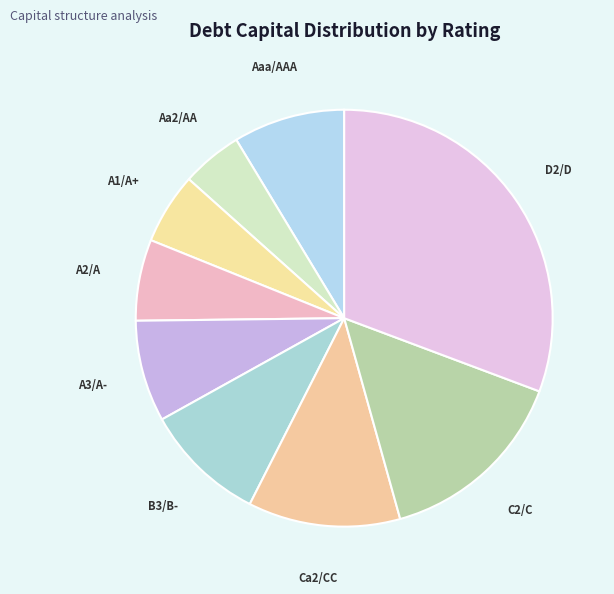

How many segments does this pie chart have?

9